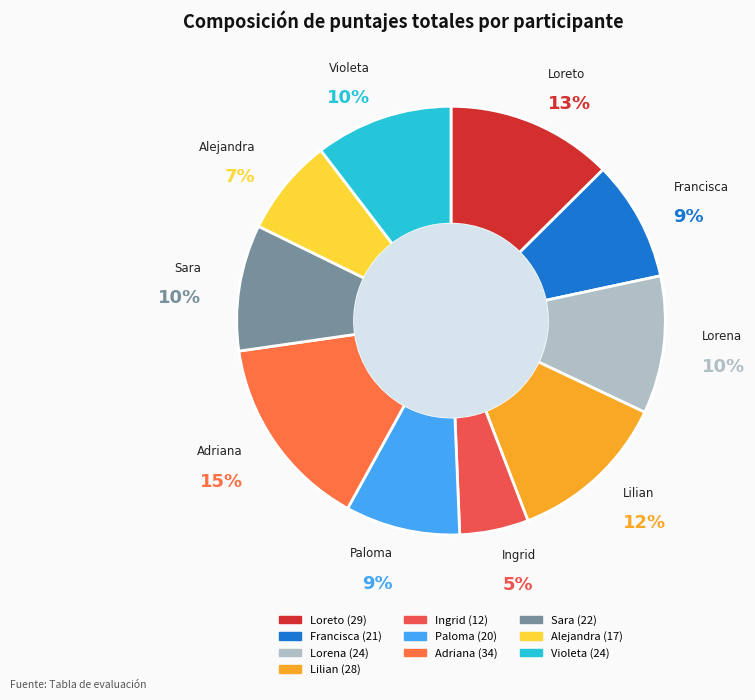

Is Violeta the majority of the pie?

No